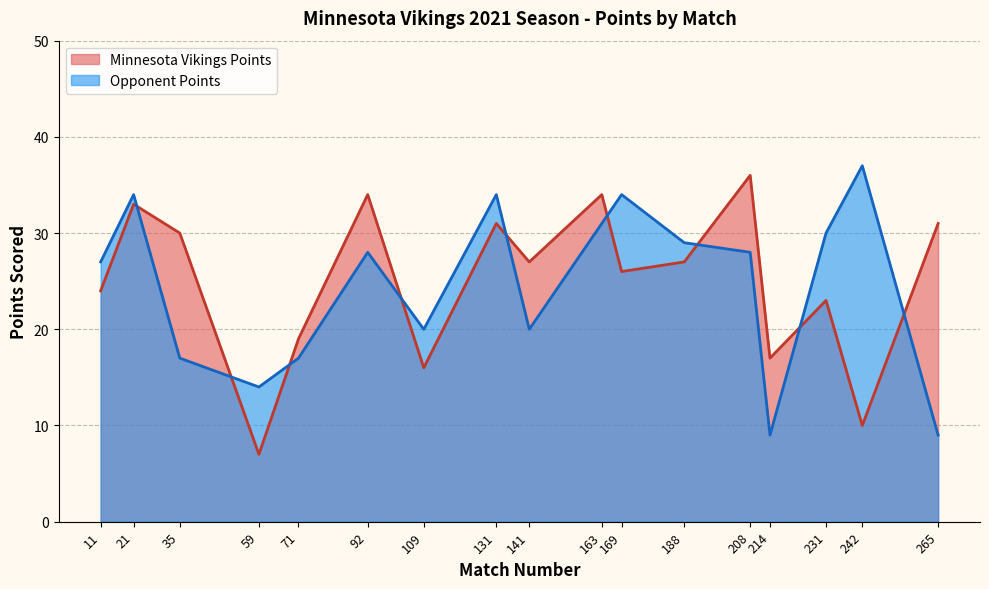

Which category has the lowest value across all series?

59